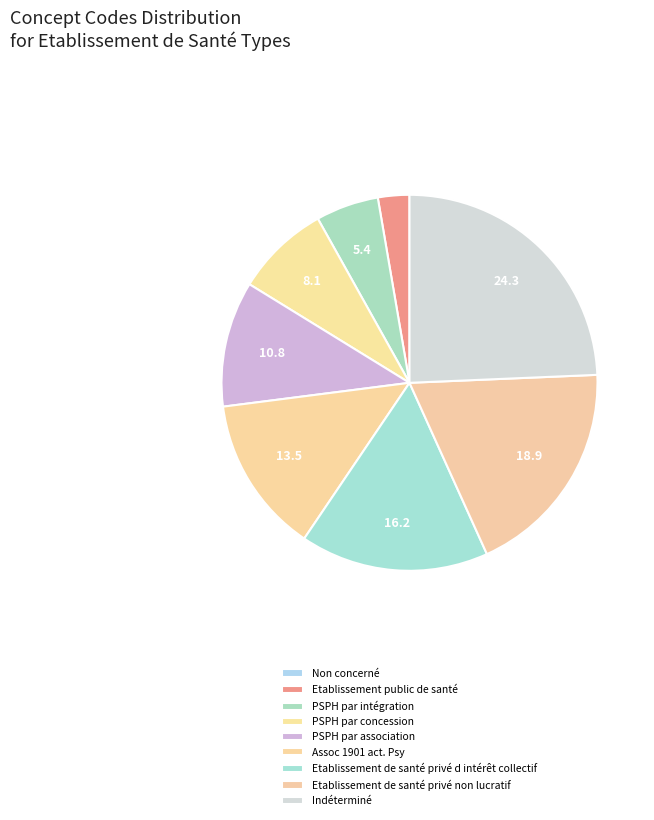

The Etablissement public de santé slice represents 1% of the pie. True or false?

False